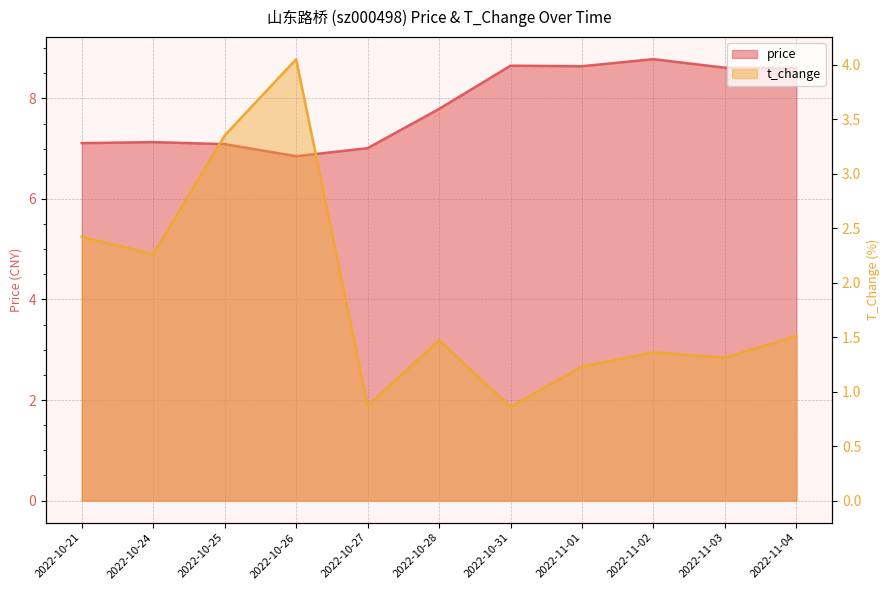

List the labels in order of t_change value, smallest first.

2022-10-31, 2022-10-27, 2022-11-01, 2022-11-03, 2022-11-02, 2022-10-28, 2022-11-04, 2022-10-24, 2022-10-21, 2022-10-25, 2022-10-26